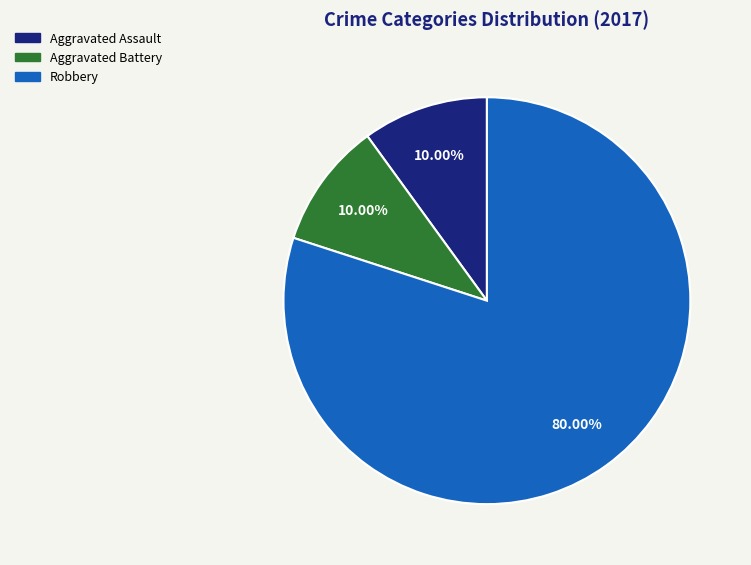

To the nearest percent, what percentage of the pie is Aggravated Assault?

10%